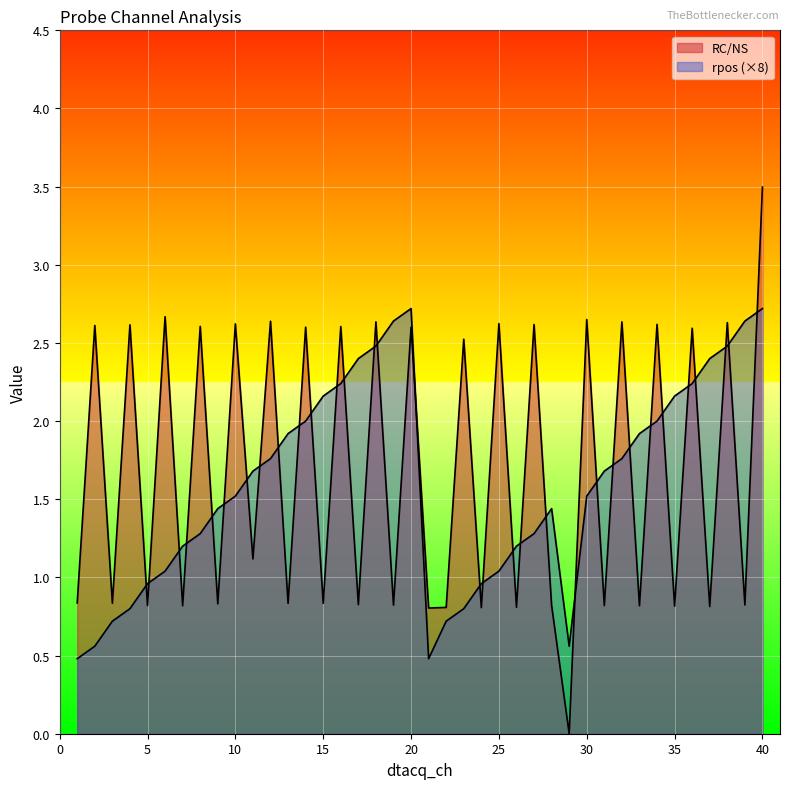

Is it true that RC/NS equals 3.7 at 38?

False